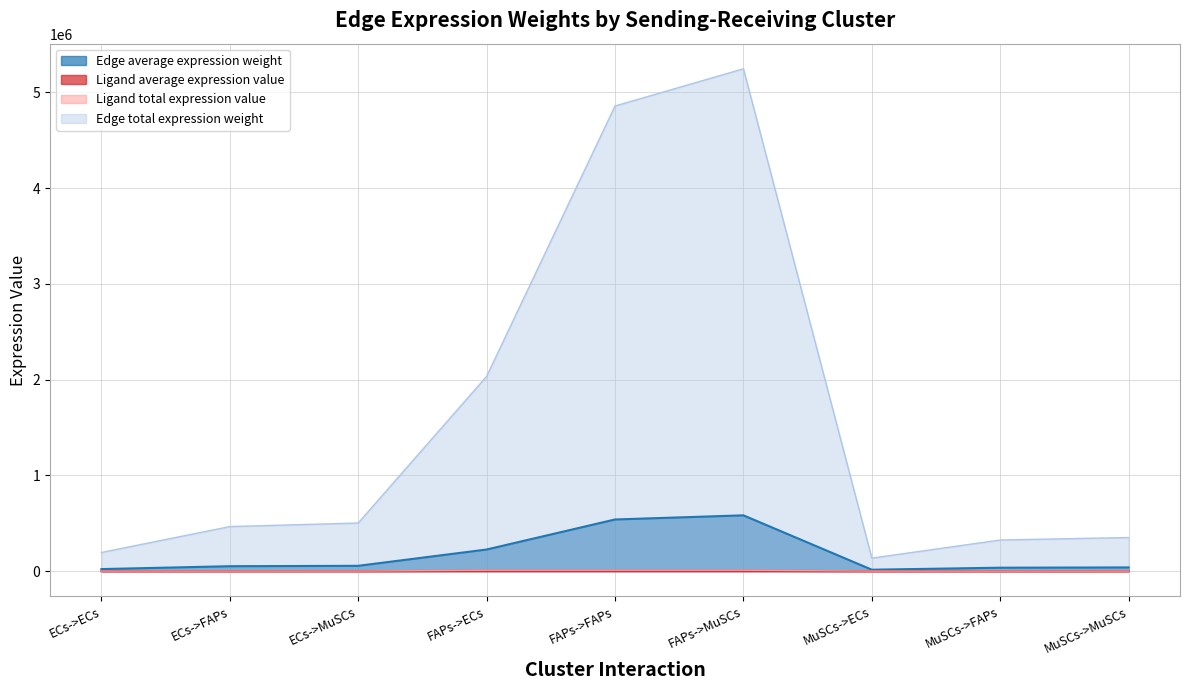

What is the value of the Ligand average expression value point at the 7th from the left?

213.5